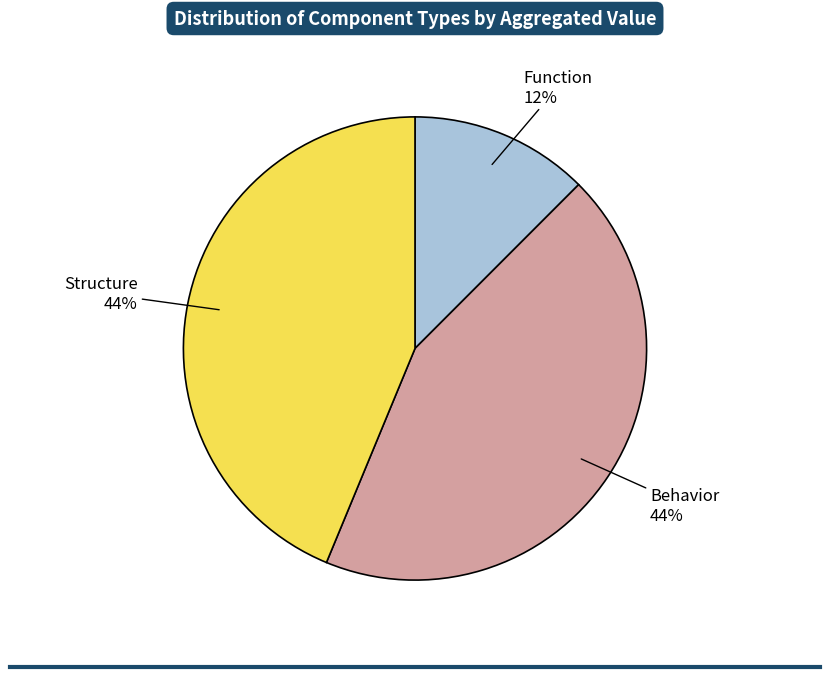

Is there any slice that represents more than half of the pie?

No